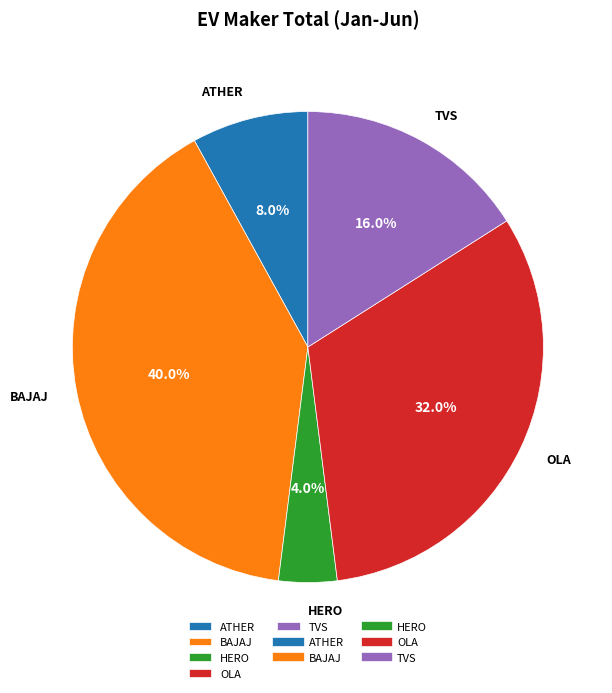

Which has a higher value, BAJAJ or HERO?

BAJAJ